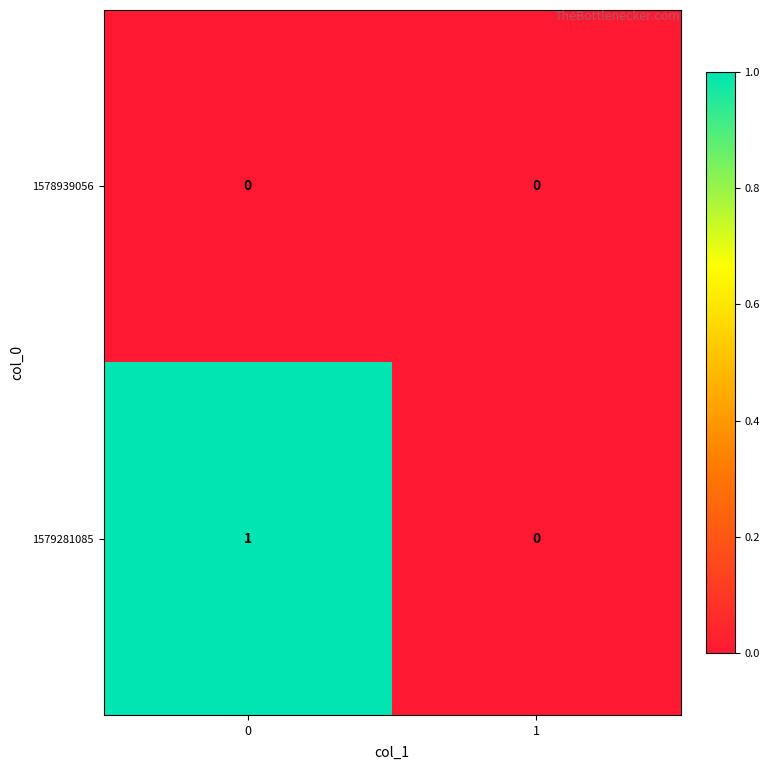

Rank the series by their maximum value, from highest to lowest.

1579281085, 1578939056